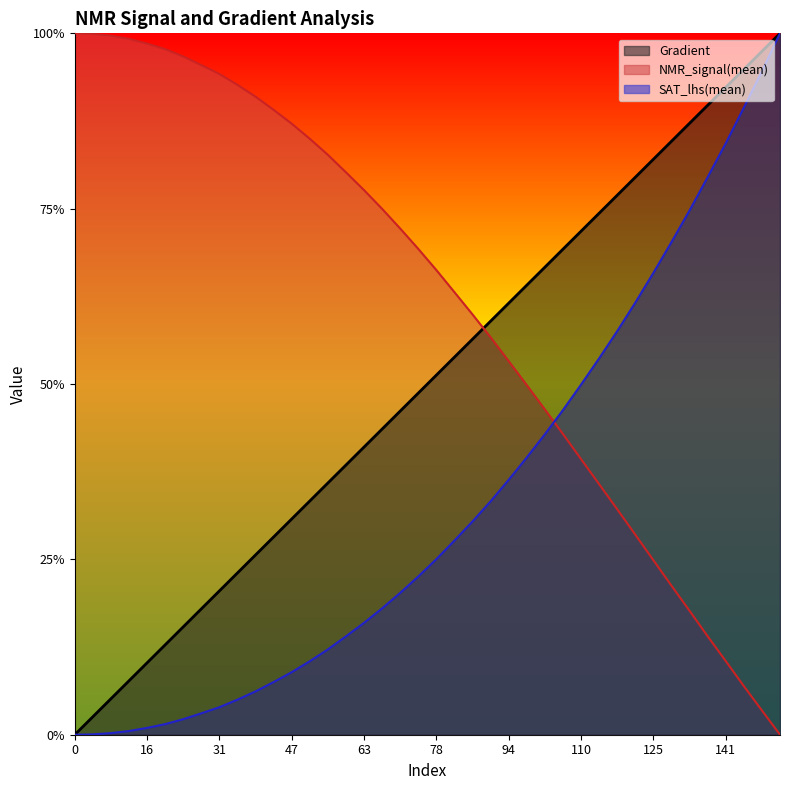

Reading right to left, what are all the values shown in this chart?

Gradient: 153=1.0	149=1.0	145=0.9	141=0.9	137=0.9	133=0.9	129=0.8	125=0.8	121=0.8	117=0.8	114=0.7	110=0.7	106=0.7	102=0.7	98=0.6	94=0.6	90=0.6	86=0.6	82=0.5	78=0.5	74=0.5	70=0.5	67=0.4	63=0.4	59=0.4	55=0.4	51=0.3	47=0.3	43=0.3	39=0.3	35=0.2	31=0.2	27=0.2	23=0.2	20=0.1	16=0.1	12=0.1	8=0.1	4=0.0	0=0.0
NMR_signal(mean): 153=0.0	149=0.0	145=0.1	141=0.1	137=0.1	133=0.2	129=0.2	125=0.2	121=0.3	117=0.3	114=0.4	110=0.4	106=0.4	102=0.5	98=0.5	94=0.5	90=0.6	86=0.6	82=0.6	78=0.7	74=0.7	70=0.7	67=0.7	63=0.8	59=0.8	55=0.8	51=0.8	47=0.9	43=0.9	39=0.9	35=0.9	31=0.9	27=1.0	23=1.0	20=1.0	16=1.0	12=1.0	8=1.0	4=1.0	0=1.0
SAT_lhs(mean): 153=1.0	149=0.9	145=0.9	141=0.8	137=0.8	133=0.7	129=0.7	125=0.7	121=0.6	117=0.6	114=0.5	110=0.5	106=0.5	102=0.4	98=0.4	94=0.4	90=0.3	86=0.3	82=0.3	78=0.3	74=0.2	70=0.2	67=0.2	63=0.2	59=0.1	55=0.1	51=0.1	47=0.1	43=0.1	39=0.1	35=0.1	31=0.0	27=0.0	23=0.0	20=0.0	16=0.0	12=0.0	8=0.0	4=0.0	0=0.0